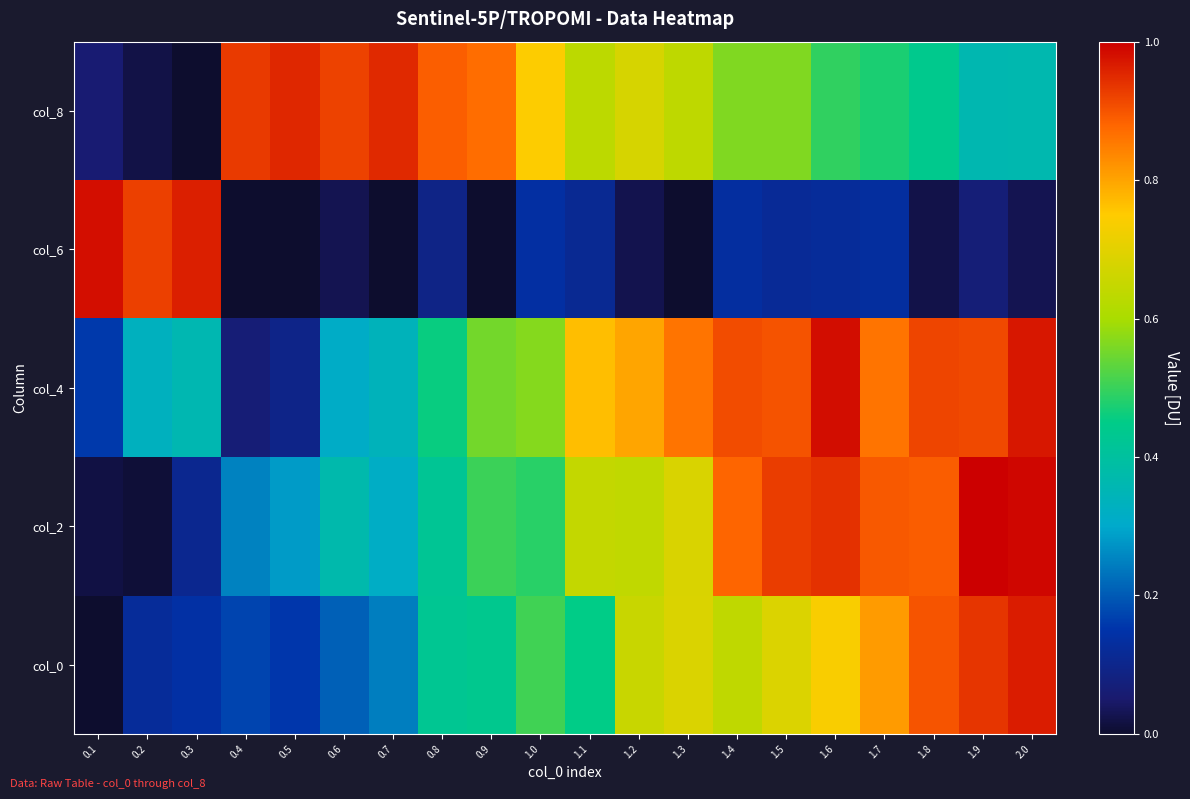

Reading right to left, transcribe all the data shown in this chart.

col_0: 2.0=1.0	1.9=0.9	1.8=0.9	1.7=0.8	1.6=0.7	1.5=0.7	1.4=0.6	1.3=0.7	1.2=0.7	1.1=0.4	1.0=0.5	0.9=0.4	0.8=0.4	0.7=0.2	0.6=0.2	0.5=0.2	0.4=0.2	0.3=0.1	0.2=0.1	0.1=0.0
col_2: 2.0=1.0	1.9=1.0	1.8=0.9	1.7=0.9	1.6=0.9	1.5=0.9	1.4=0.9	1.3=0.7	1.2=0.6	1.1=0.6	1.0=0.5	0.9=0.5	0.8=0.4	0.7=0.3	0.6=0.4	0.5=0.3	0.4=0.3	0.3=0.1	0.2=0.0	0.1=0.0
col_4: 2.0=1.0	1.9=0.9	1.8=0.9	1.7=0.9	1.6=1.0	1.5=0.9	1.4=0.9	1.3=0.9	1.2=0.8	1.1=0.8	1.0=0.6	0.9=0.6	0.8=0.5	0.7=0.3	0.6=0.3	0.5=0.1	0.4=0.1	0.3=0.4	0.2=0.3	0.1=0.2
col_6: 2.0=0.0	1.9=0.1	1.8=0.0	1.7=0.1	1.6=0.1	1.5=0.1	1.4=0.1	1.3=0.0	1.2=0.0	1.1=0.1	1.0=0.1	0.9=0.0	0.8=0.1	0.7=0.0	0.6=0.0	0.5=0.0	0.4=0.0	0.3=1.0	0.2=0.9	0.1=1.0
col_8: 2.0=0.4	1.9=0.4	1.8=0.4	1.7=0.5	1.6=0.5	1.5=0.6	1.4=0.6	1.3=0.6	1.2=0.7	1.1=0.6	1.0=0.7	0.9=0.9	0.8=0.9	0.7=1.0	0.6=0.9	0.5=1.0	0.4=0.9	0.3=0.0	0.2=0.0	0.1=0.1